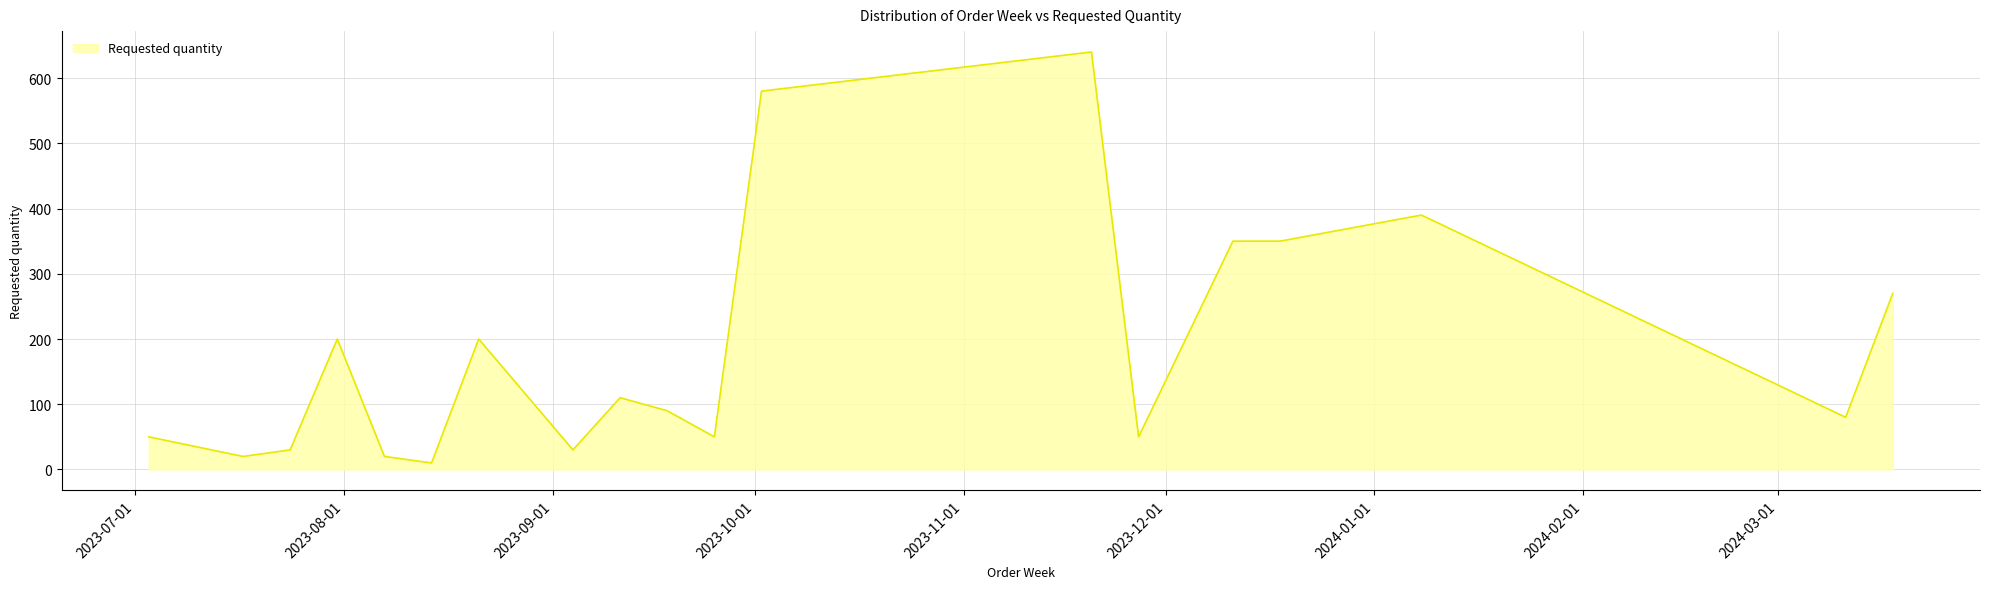

What is the difference between the maximum and minimum values?

630